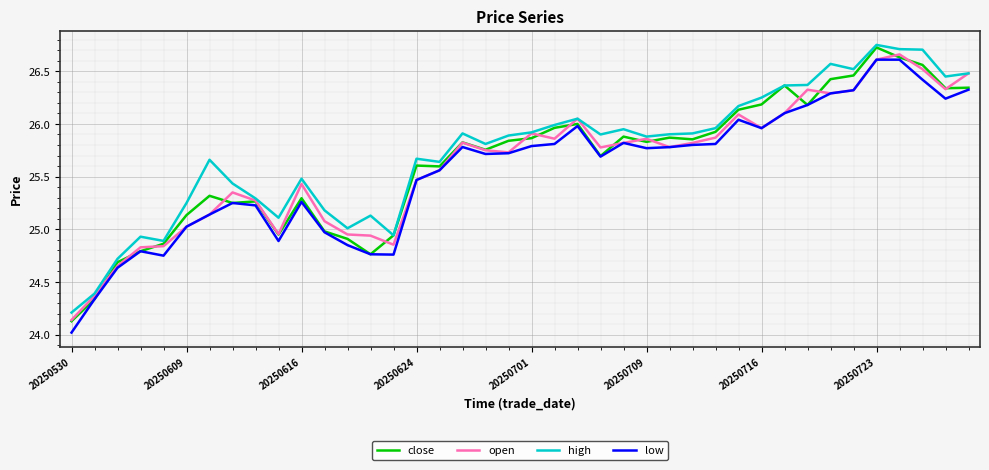

What is the smallest value displayed?

24.0